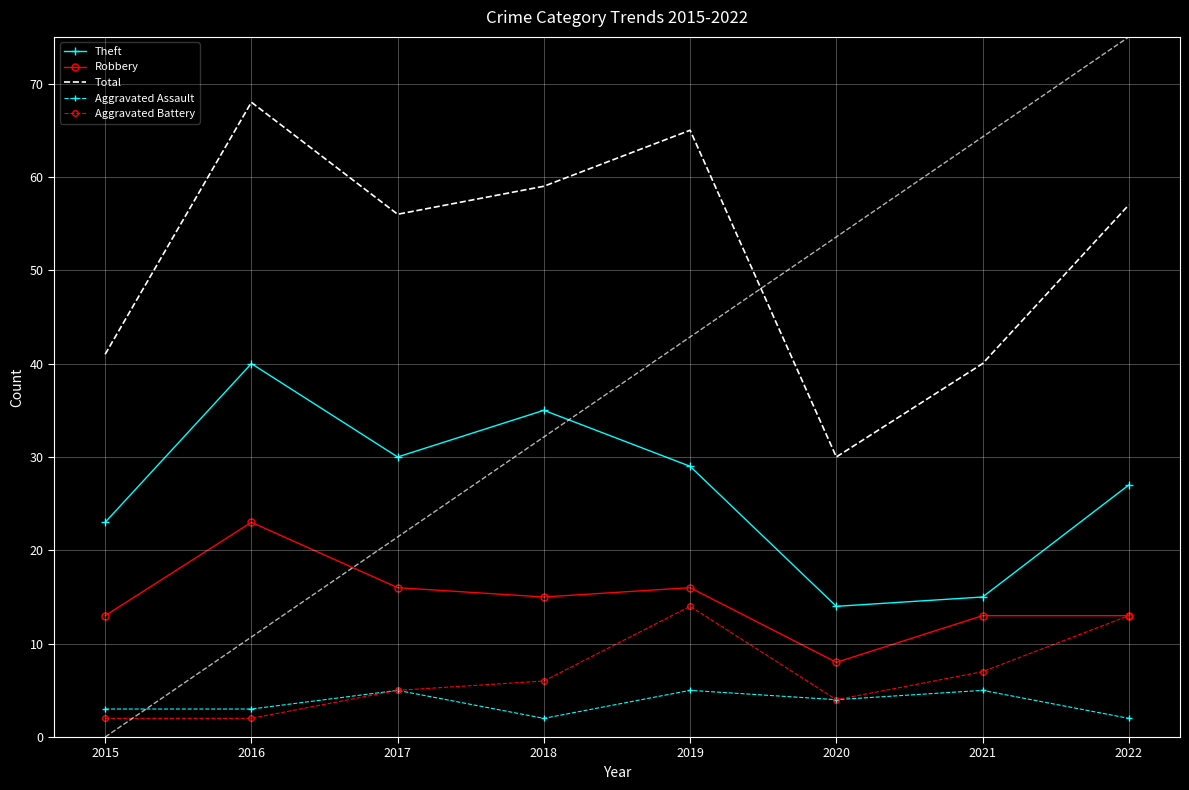

Is this an area chart (filled region under the line)?

No